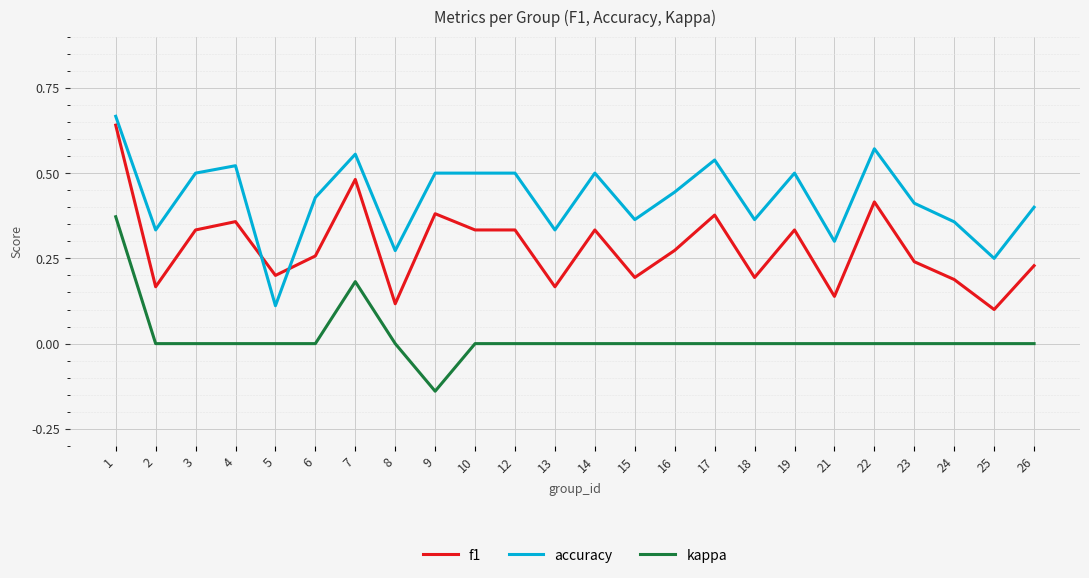

True or false: f1 has more than 0 interior local peaks.

True